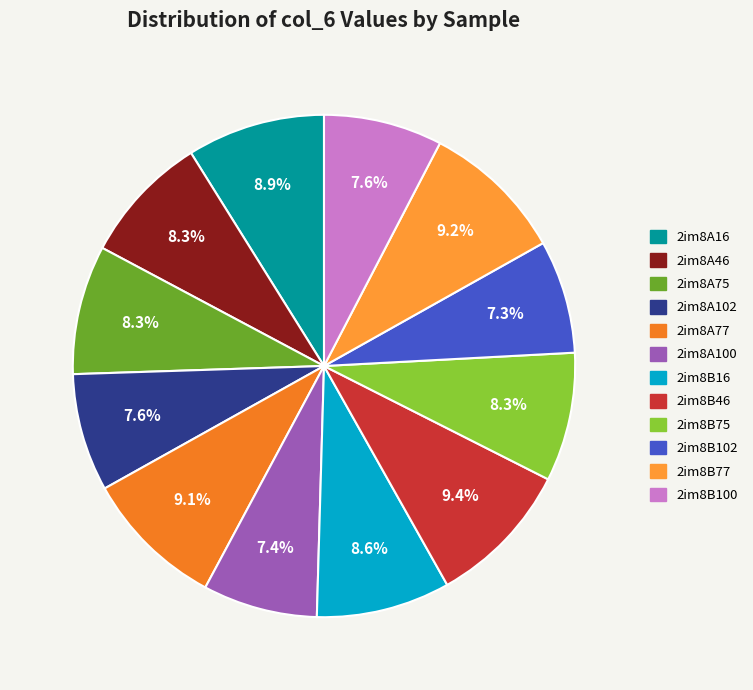

How many segments does this pie chart have?

12